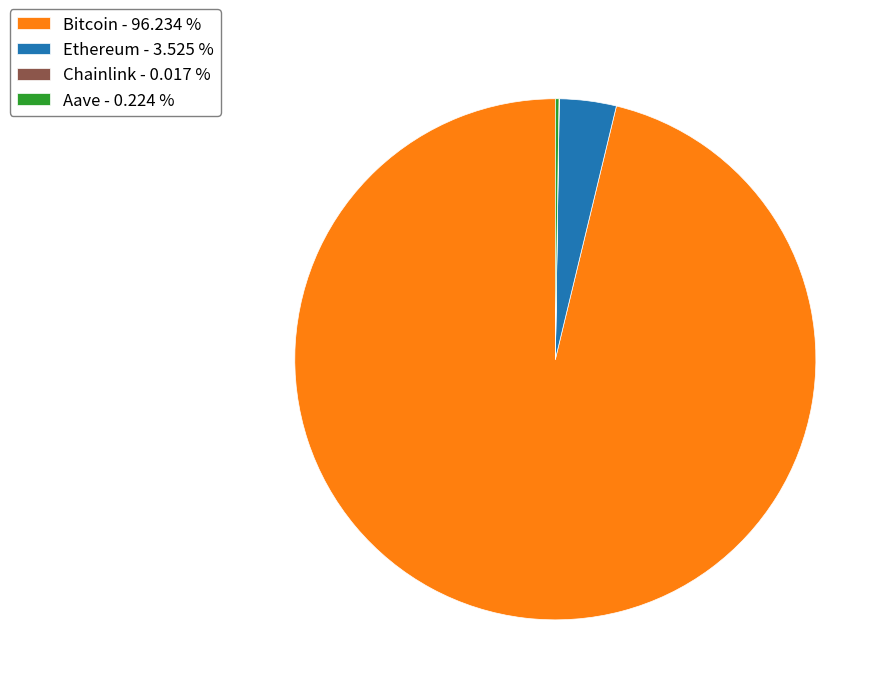

Is there any slice that represents more than half of the pie?

Yes